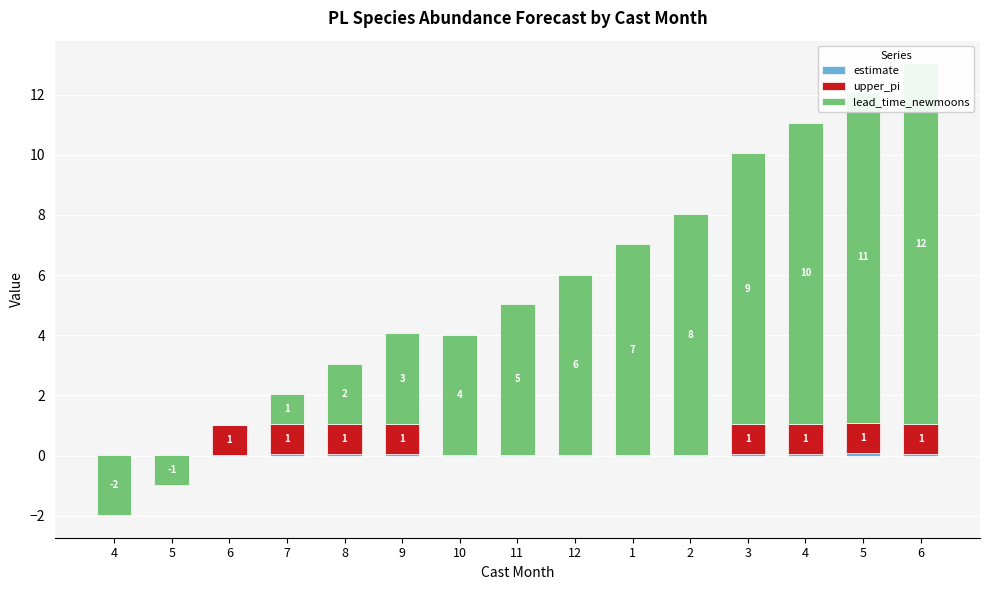

What is the difference between the second highest and second lowest values in the upper_pi series?

1.0